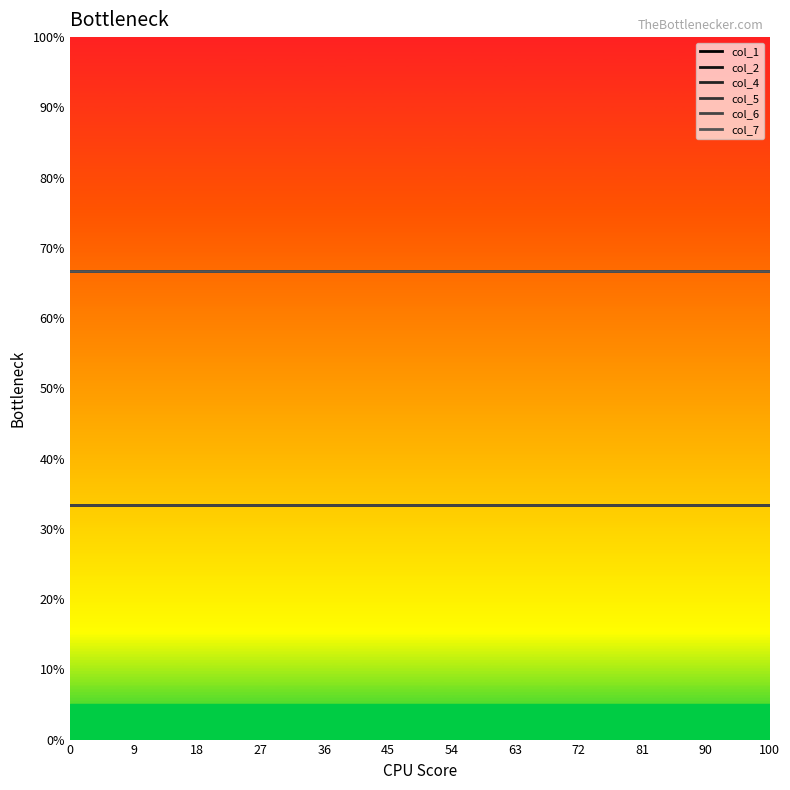

True or false: col_4 and col_6 cross at least once.

False